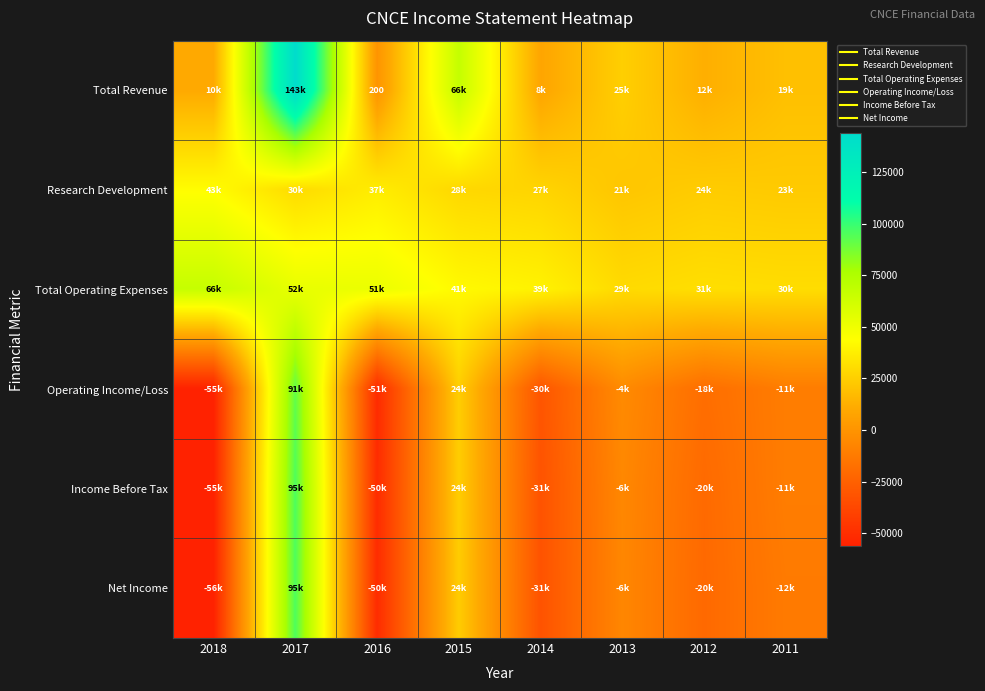

Which label corresponds to the smallest value in the chart?

2018